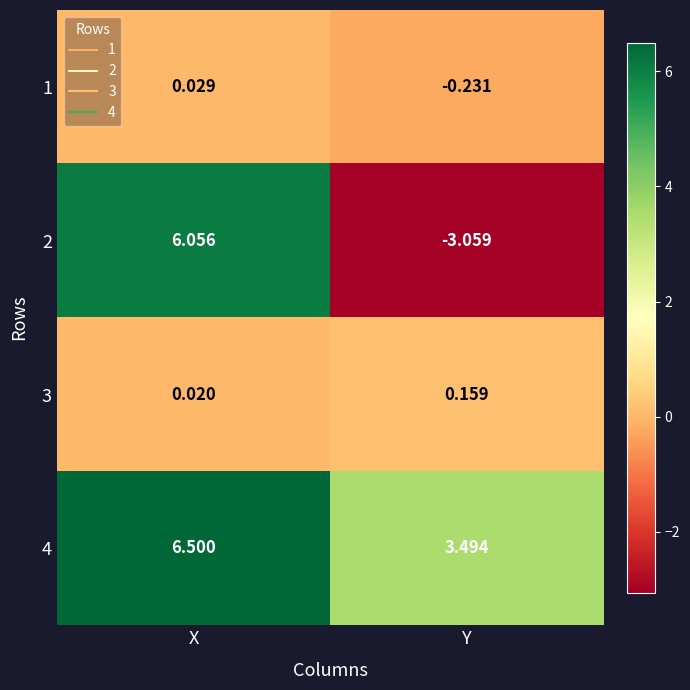

Rank the categories by 4 value from lowest to highest.

Y, X